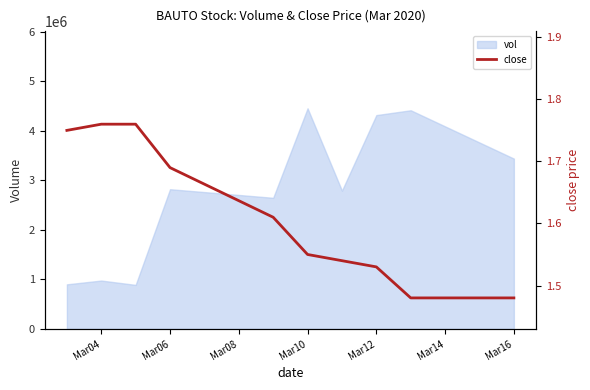

How many values are between 1 and 2?

10